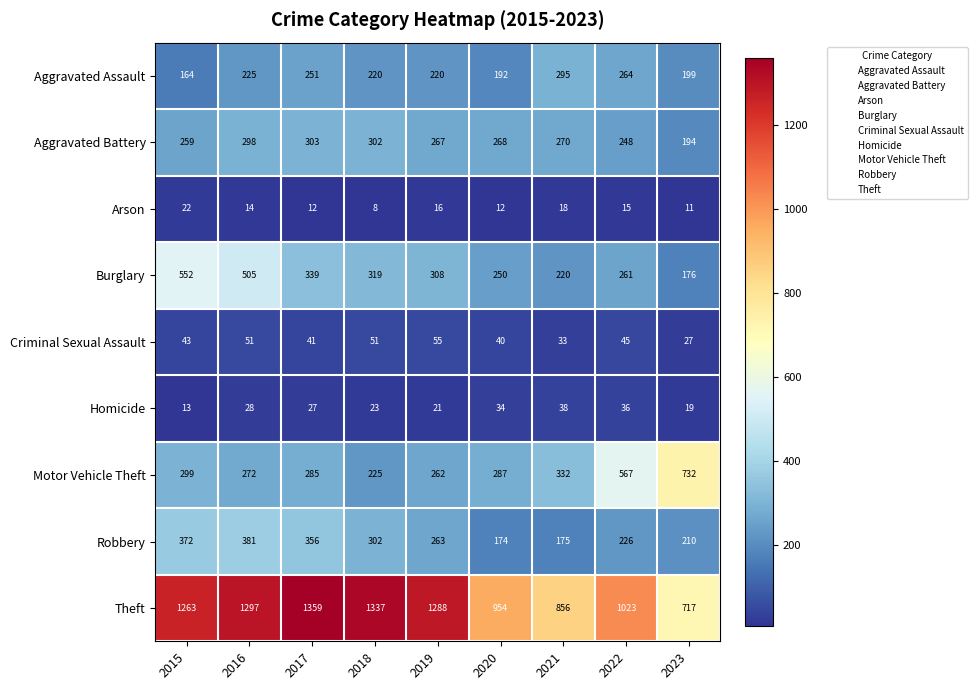

Rank the series by their maximum value, from highest to lowest.

Theft, Motor Vehicle Theft, Burglary, Robbery, Aggravated Battery, Aggravated Assault, Criminal Sexual Assault, Homicide, Arson